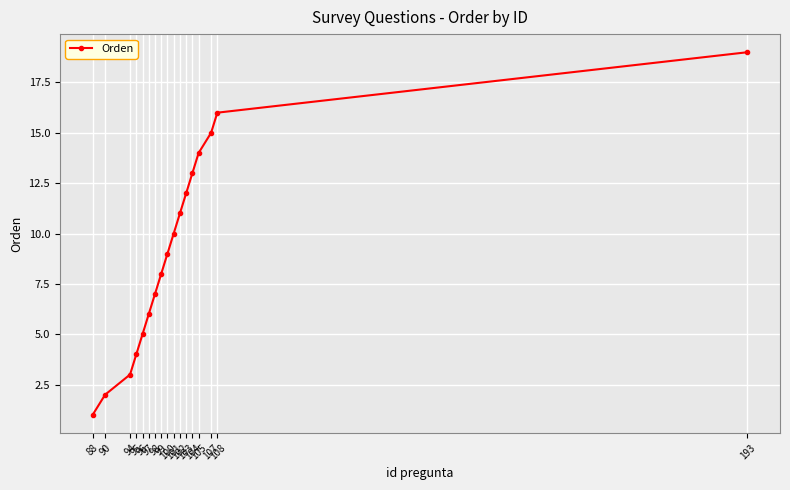

The value at 105 is 4. True or false?

False